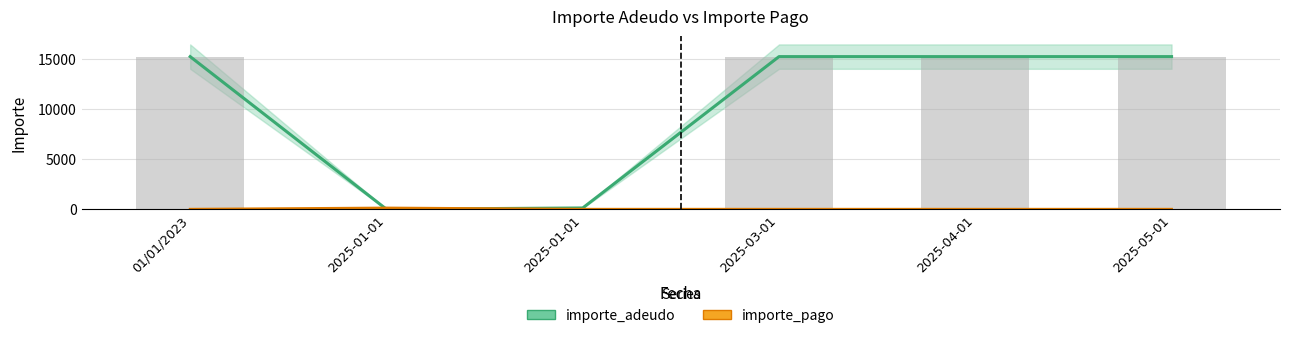

At how many categories does at least one series exceed 4600?

4